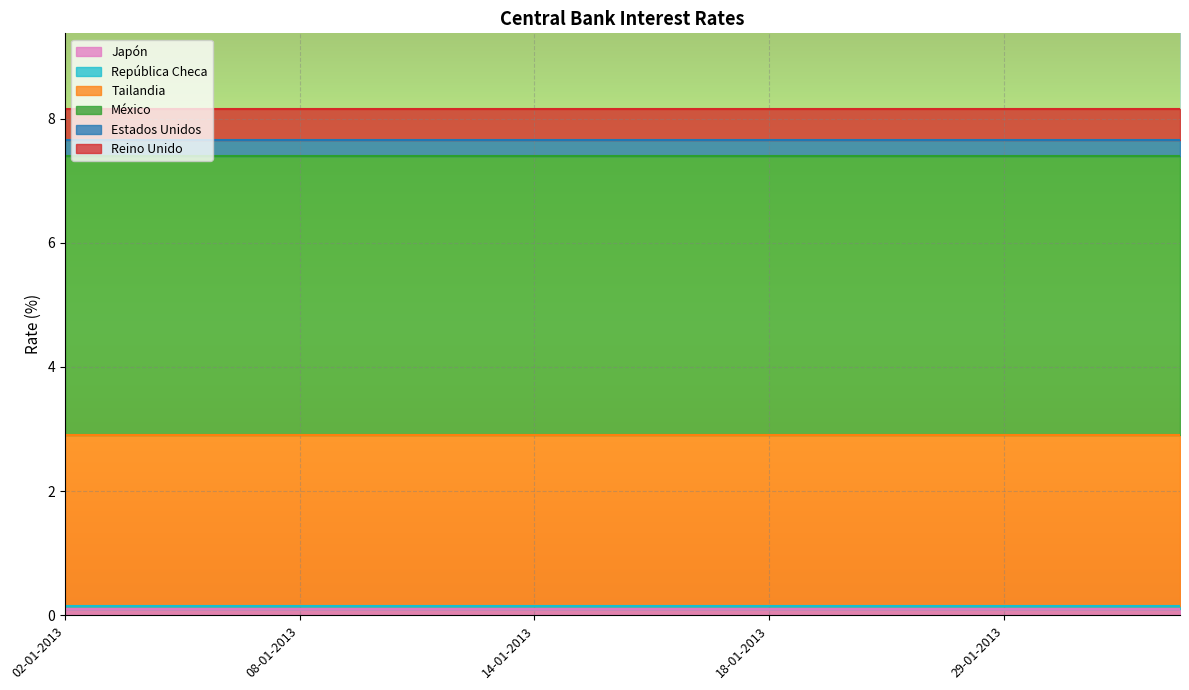

True or false: Tailandia and México intersect in this chart.

False